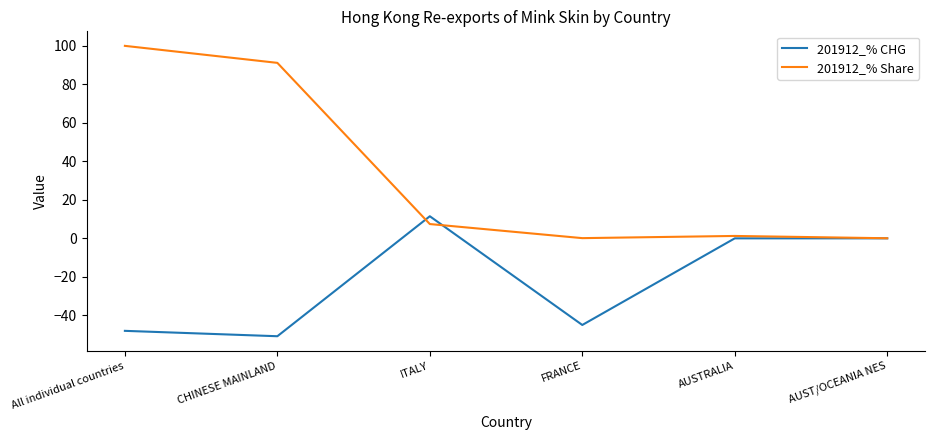

Which series has the largest total across all categories?

201912_% Share